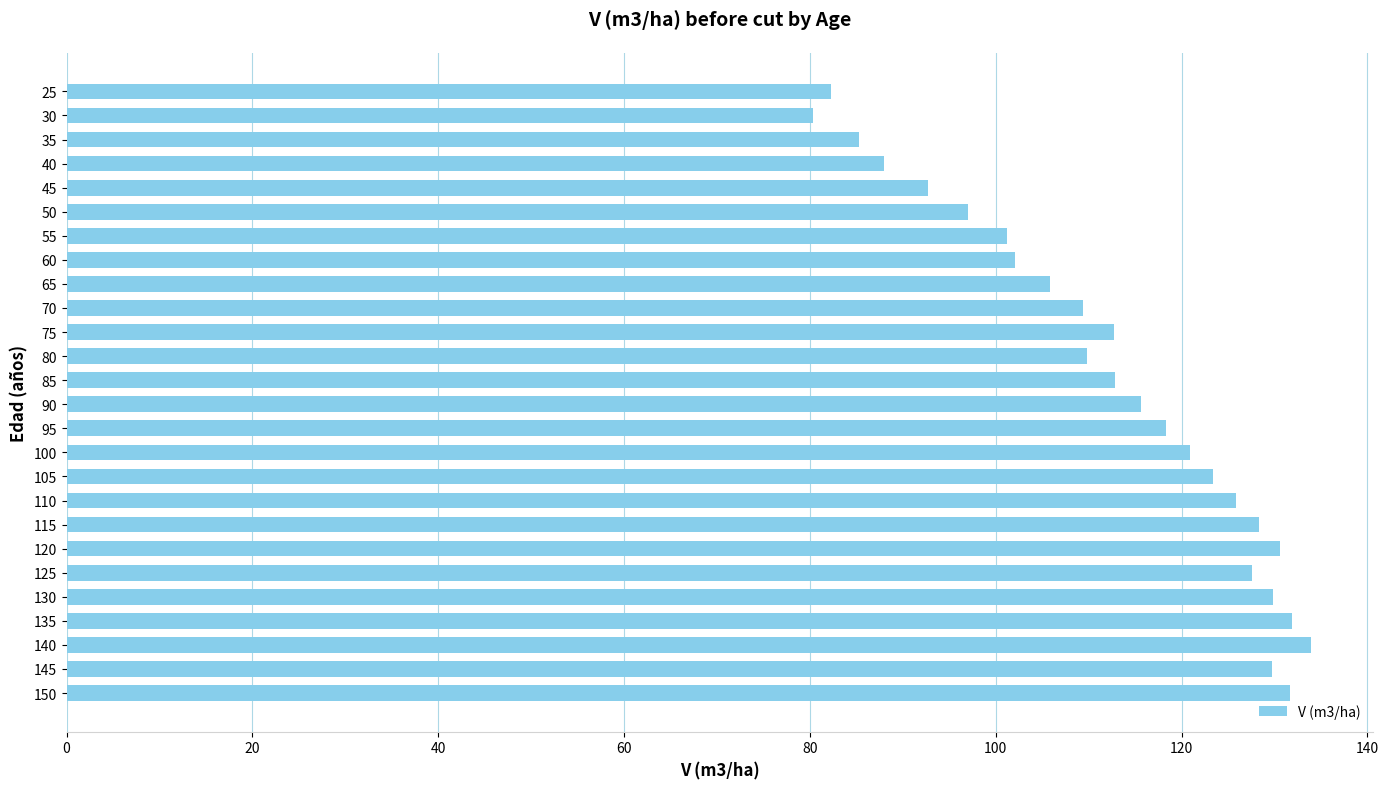

What is the minimum value shown in the chart?

80.3